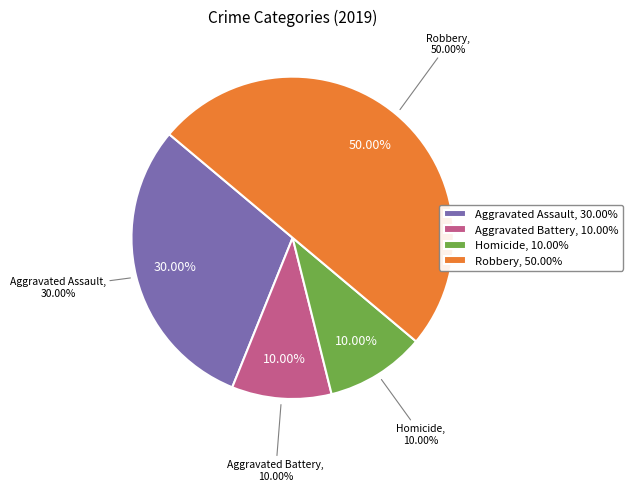

Which category has the biggest portion of the pie?

Robbery